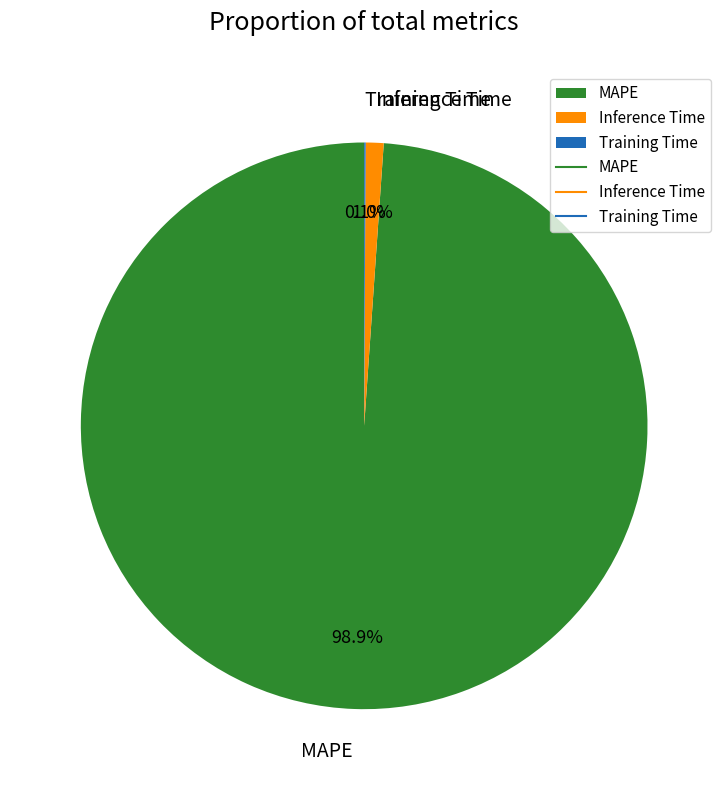

What percentage is the Inference Time slice, to the nearest percent?

1%